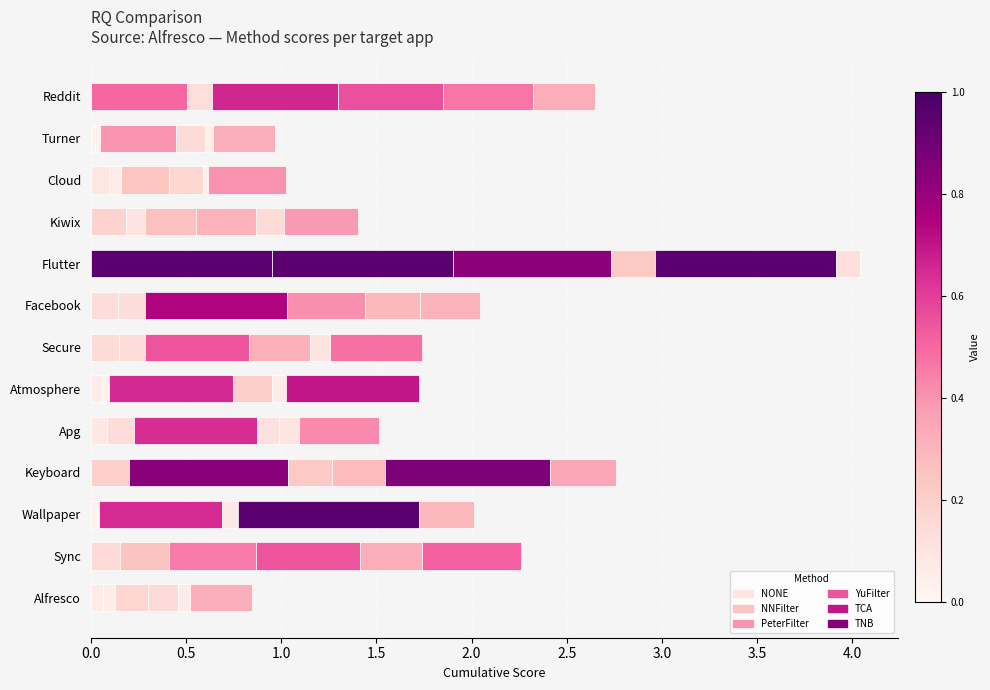

How many TNB values are between 0 and 1?

13